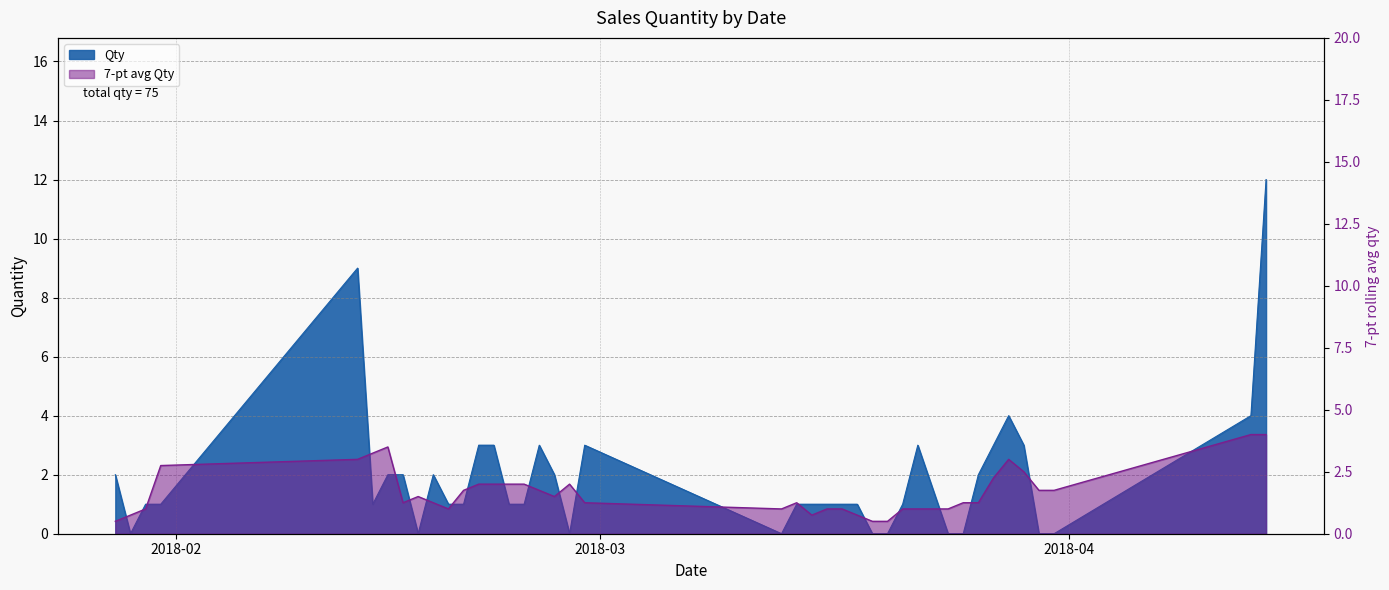

Which has a higher value, 2018-02-19 or 2018-02-26?

2018-02-26